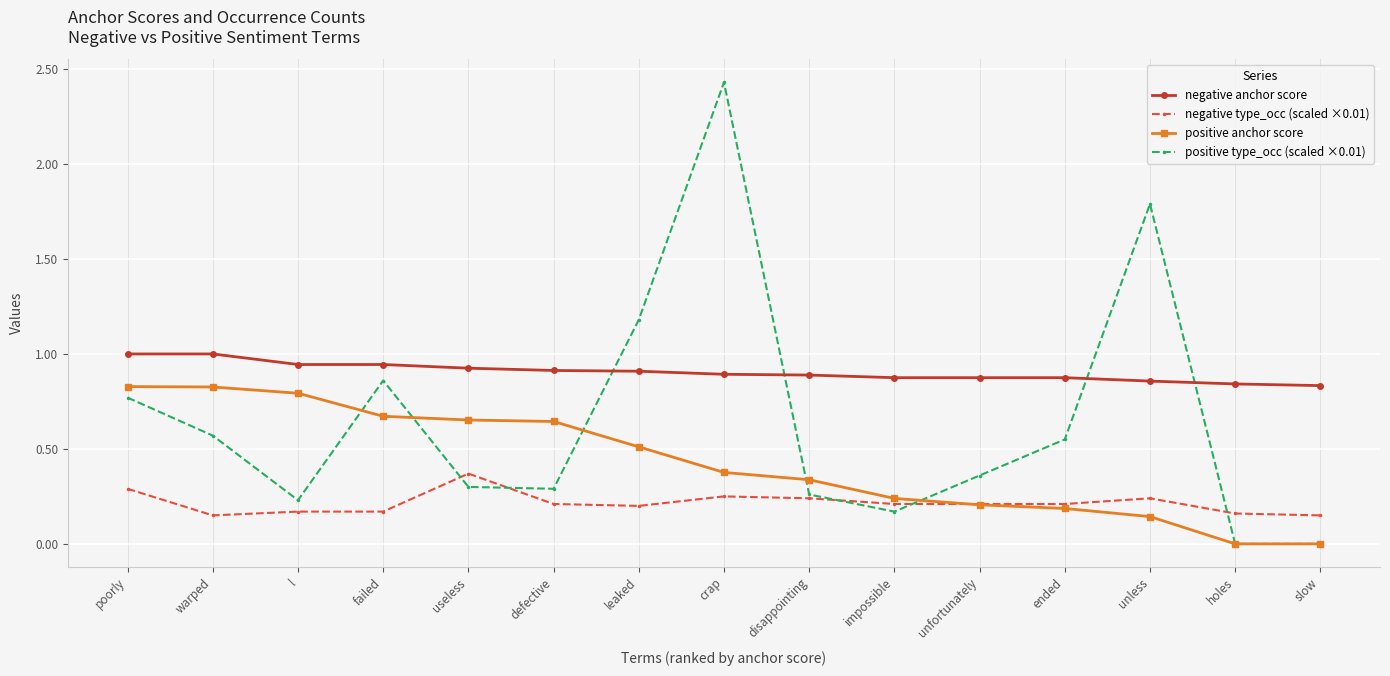

What position from the left is ended?

12